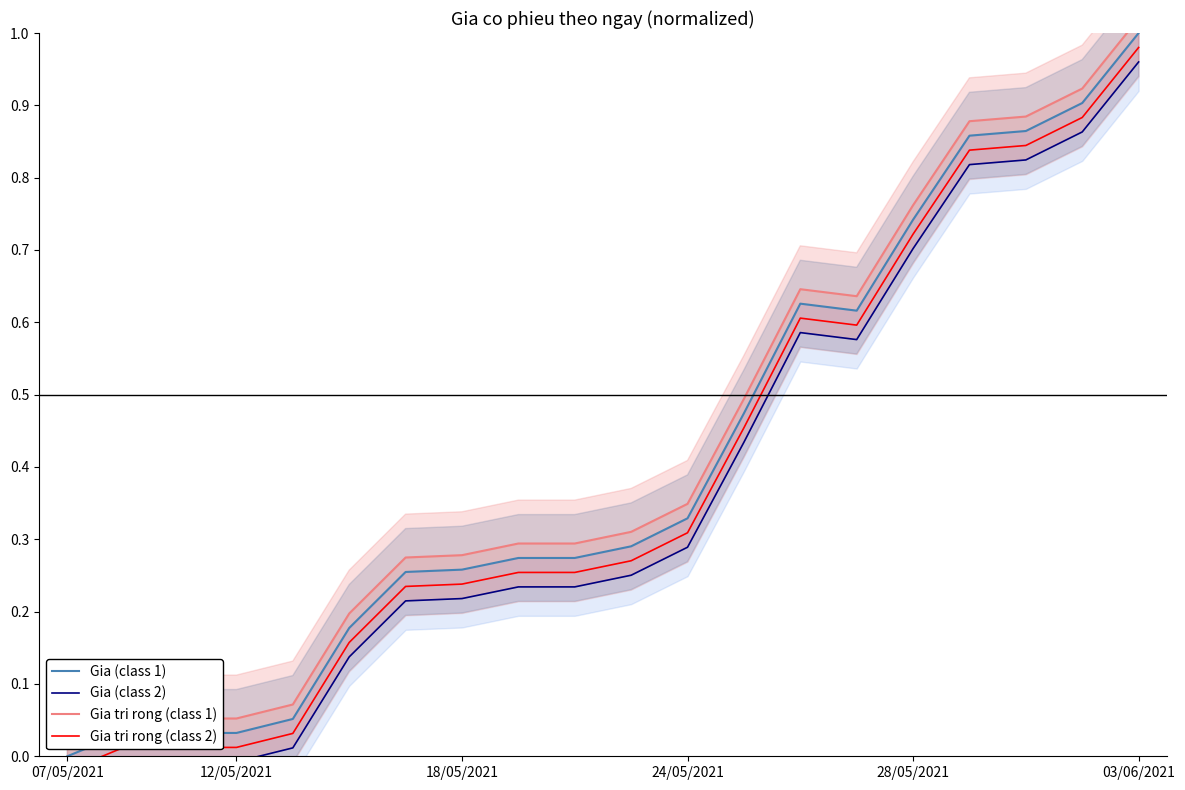

True or false: Gia tri rong (class 1) and Gia (class 1) intersect in this chart.

False